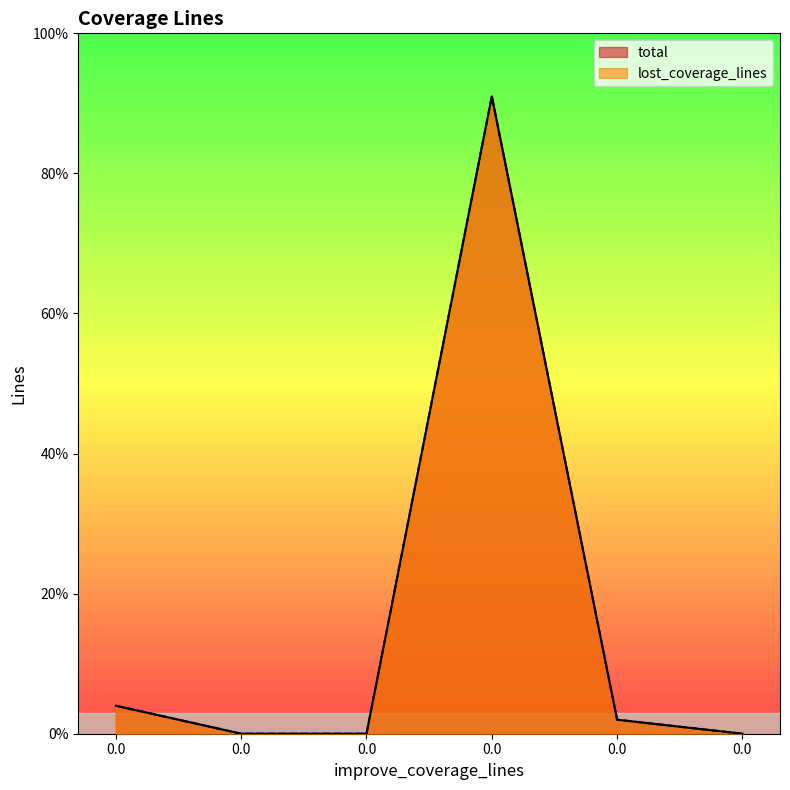

True or false: total and lost_coverage_lines intersect in this chart.

False